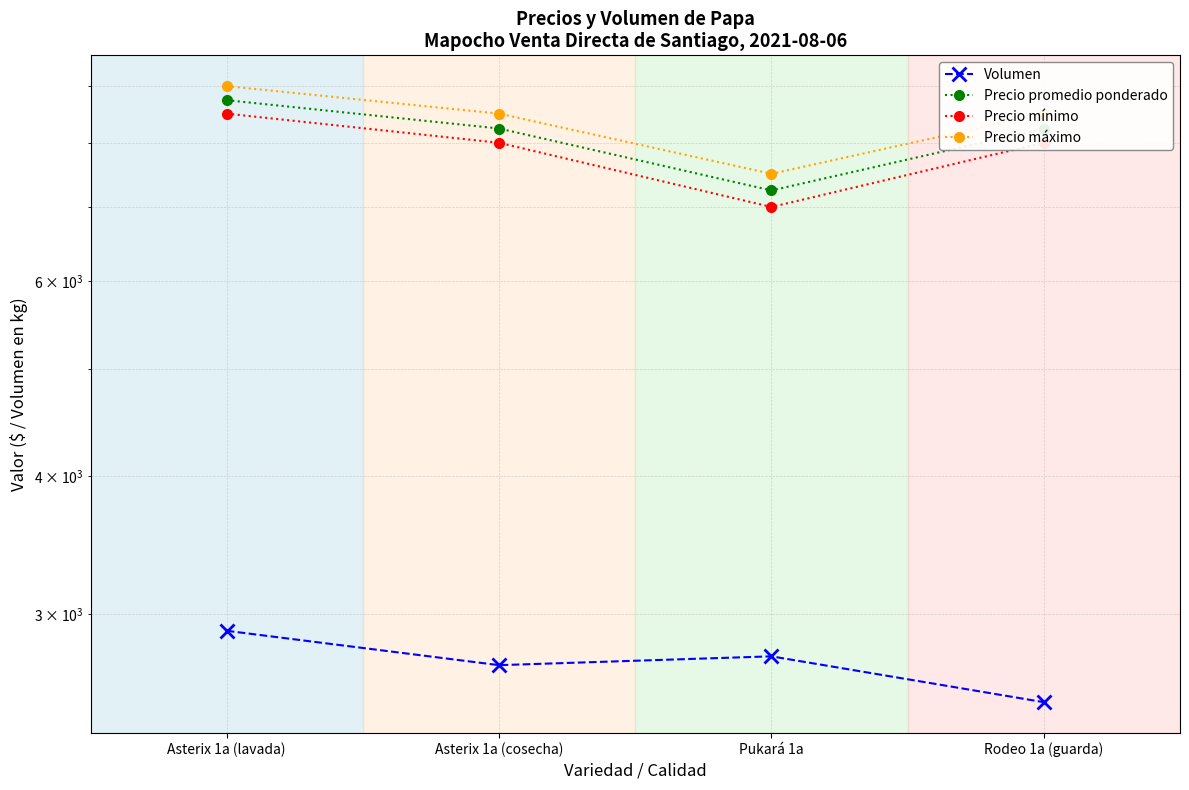

Rank the categories by Volumen value from lowest to highest.

Rodeo 1a (guarda), Asterix 1a (cosecha), Pukará 1a, Asterix 1a (lavada)